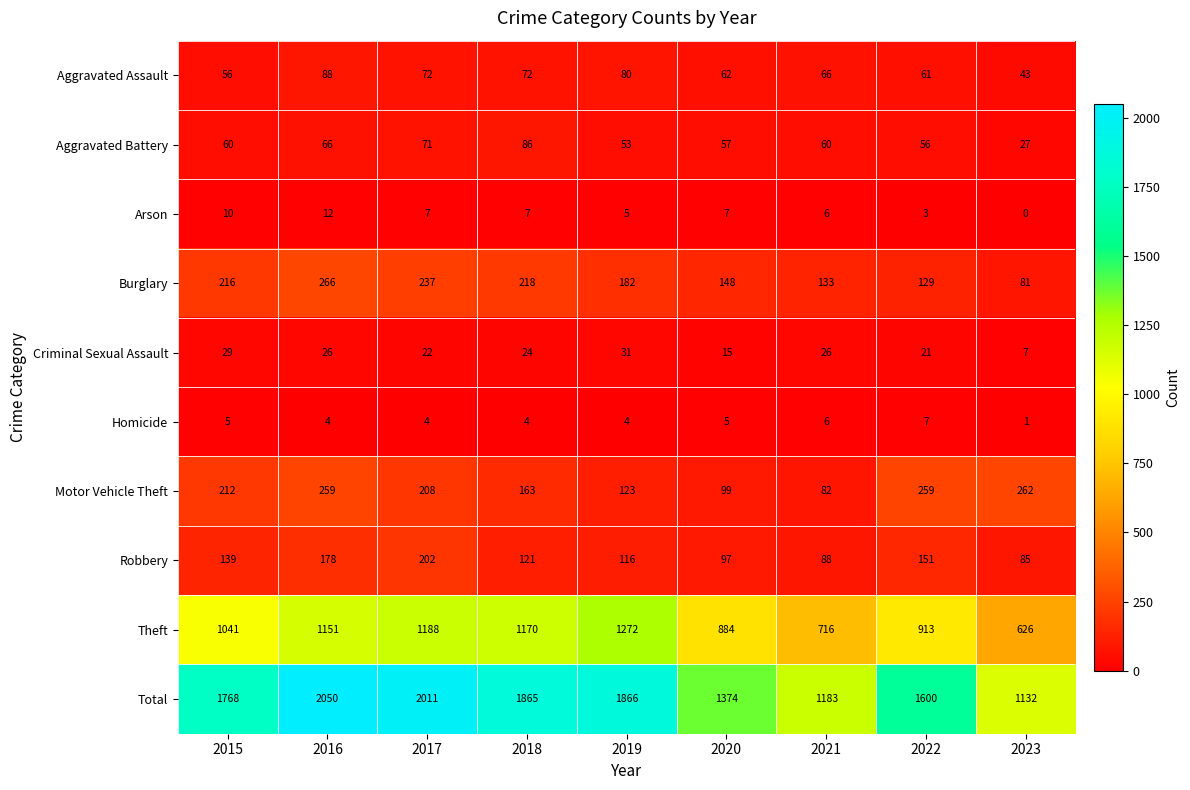

What is the maximum value shown in the chart?

2050